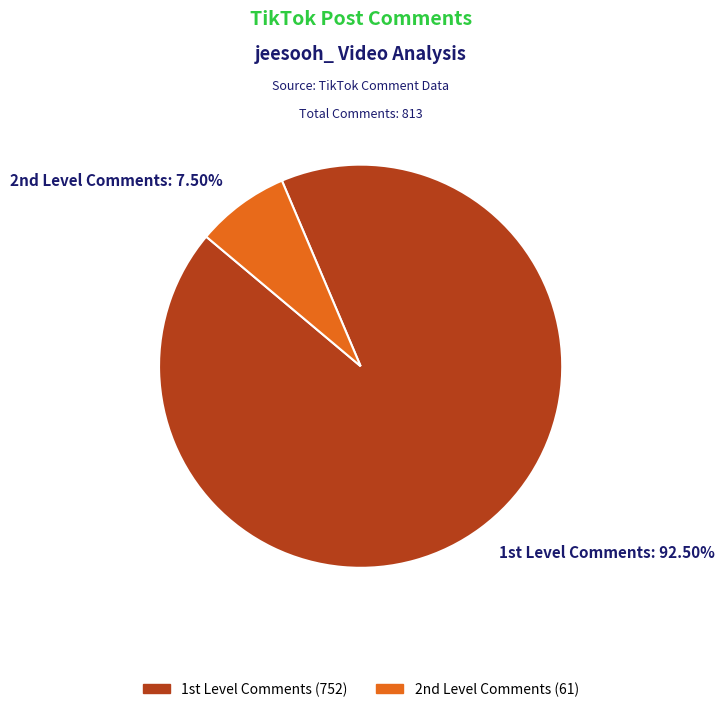

Rank the categories by value from highest to lowest.

1st Level Comments, 2nd Level Comments